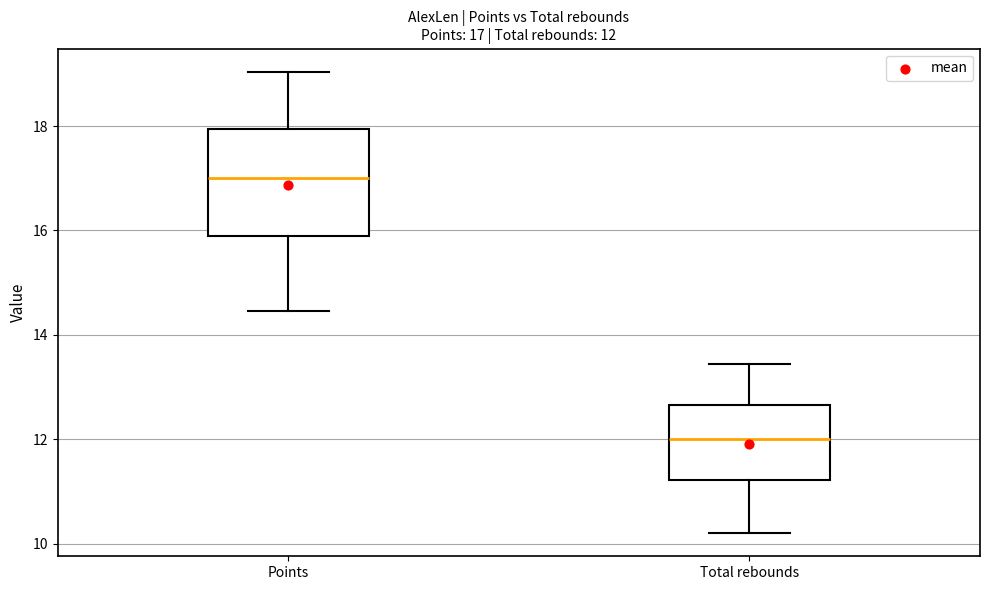

Which box has the lowest median line?

Total rebounds